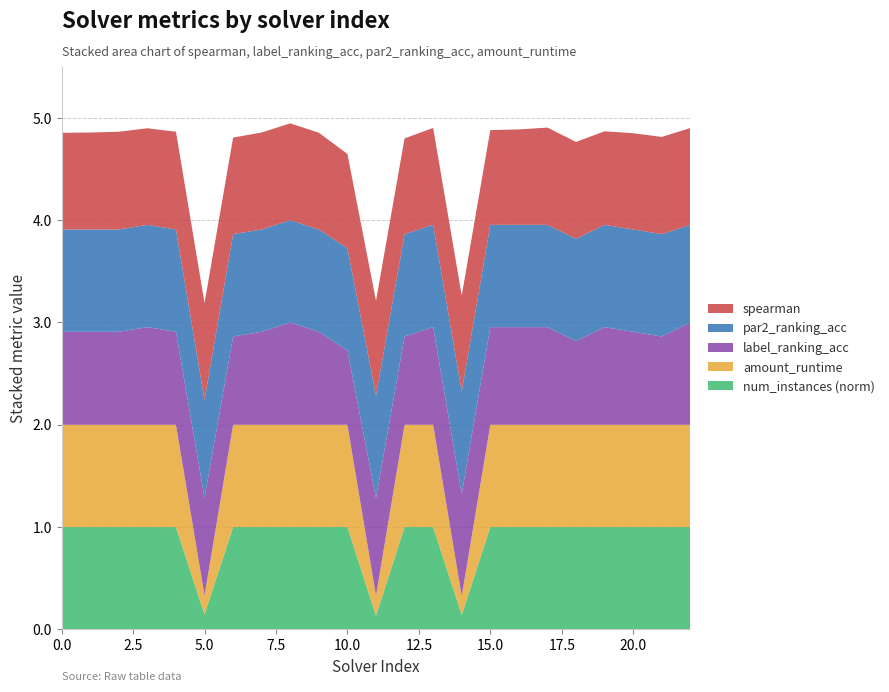

Reading right to left, what are all the values shown in this chart?

spearman: 22=0.9	21=1.0	20=0.9	19=0.9	18=0.9	17=1.0	16=0.9	15=0.9	14=0.9	13=0.9	12=0.9	11=0.9	10=0.9	9=0.9	8=0.9	7=0.9	6=0.9	5=0.9	4=1.0	3=0.9	2=1.0	1=0.9	0=0.9
label_ranking_acc: 22=1.0	21=0.9	20=0.9	19=1.0	18=0.8	17=1.0	16=1.0	15=1.0	14=1.0	13=1.0	12=0.9	11=1.0	10=0.7	9=0.9	8=1.0	7=0.9	6=0.9	5=1.0	4=0.9	3=1.0	2=0.9	1=0.9	0=0.9
par2_ranking_acc: 22=1.0	21=1.0	20=1.0	19=1.0	18=1.0	17=1.0	16=1.0	15=1.0	14=1.0	13=1.0	12=1.0	11=1.0	10=1.0	9=1.0	8=1.0	7=1.0	6=1.0	5=1.0	4=1.0	3=1.0	2=1.0	1=1.0	0=1.0
amount_runtime: 22=1.0	21=1.0	20=1.0	19=1.0	18=1.0	17=1.0	16=1.0	15=1.0	14=0.2	13=1.0	12=1.0	11=0.2	10=1.0	9=1.0	8=1.0	7=1.0	6=1.0	5=0.2	4=1.0	3=1.0	2=1.0	1=1.0	0=1.0
num_instances_norm: 22=1.0	21=1.0	20=1.0	19=1.0	18=1.0	17=1.0	16=1.0	15=1.0	14=0.1	13=1.0	12=1.0	11=0.1	10=1.0	9=1.0	8=1.0	7=1.0	6=1.0	5=0.1	4=1.0	3=1.0	2=1.0	1=1.0	0=1.0